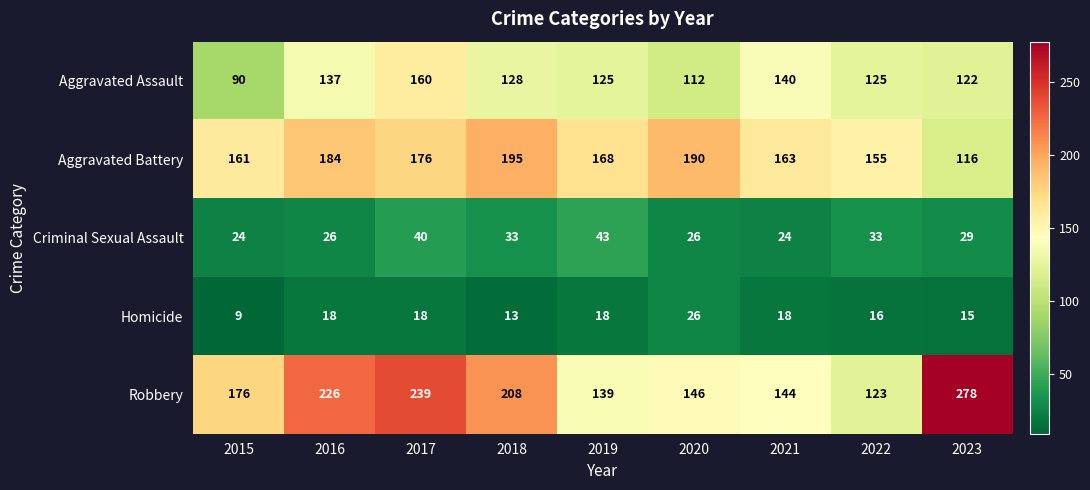

What is the difference between the maximum and second lowest values in the Homicide series?

13